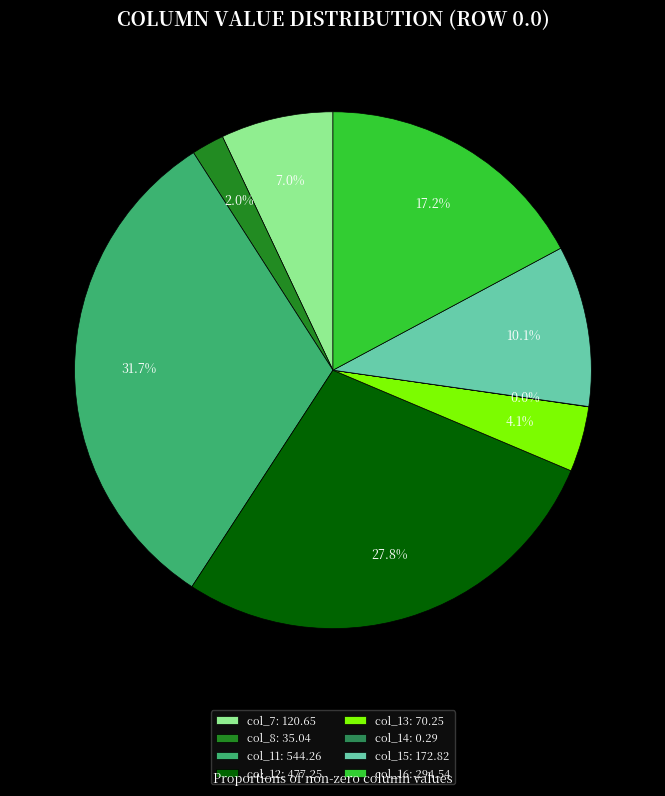

What percentage is the col_12 slice, to the nearest percent?

28%